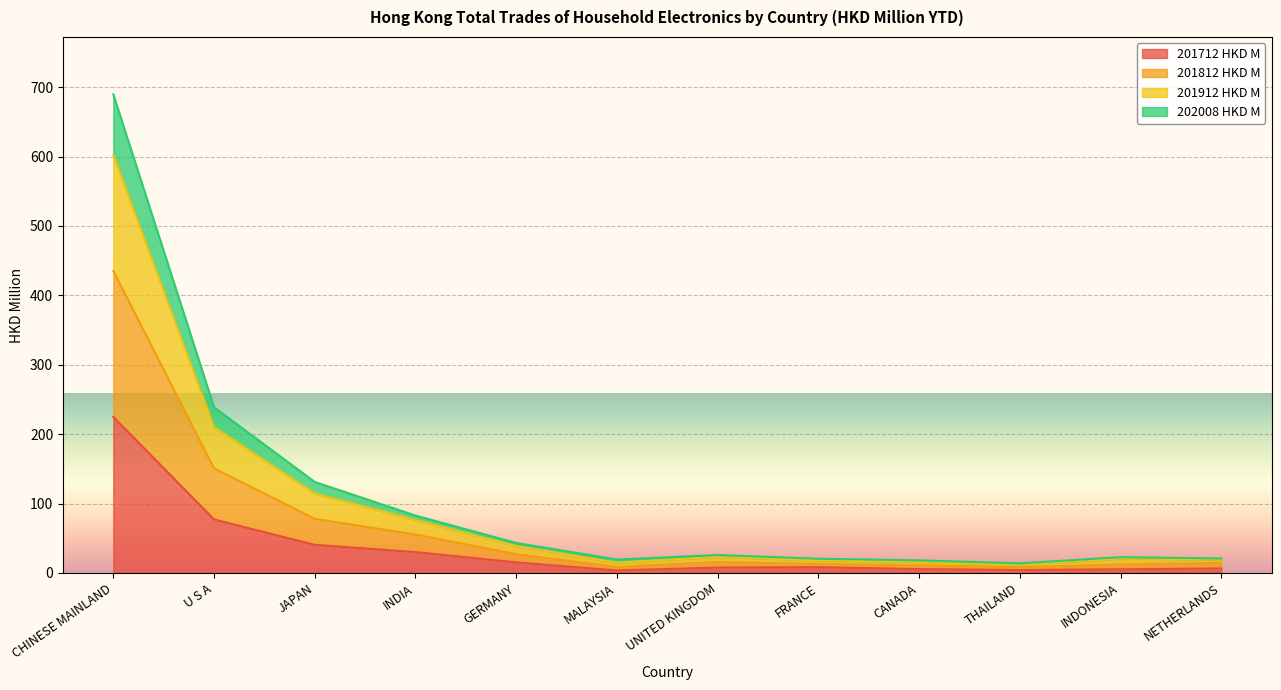

Does the chart display data point markers on the line(s)?

No